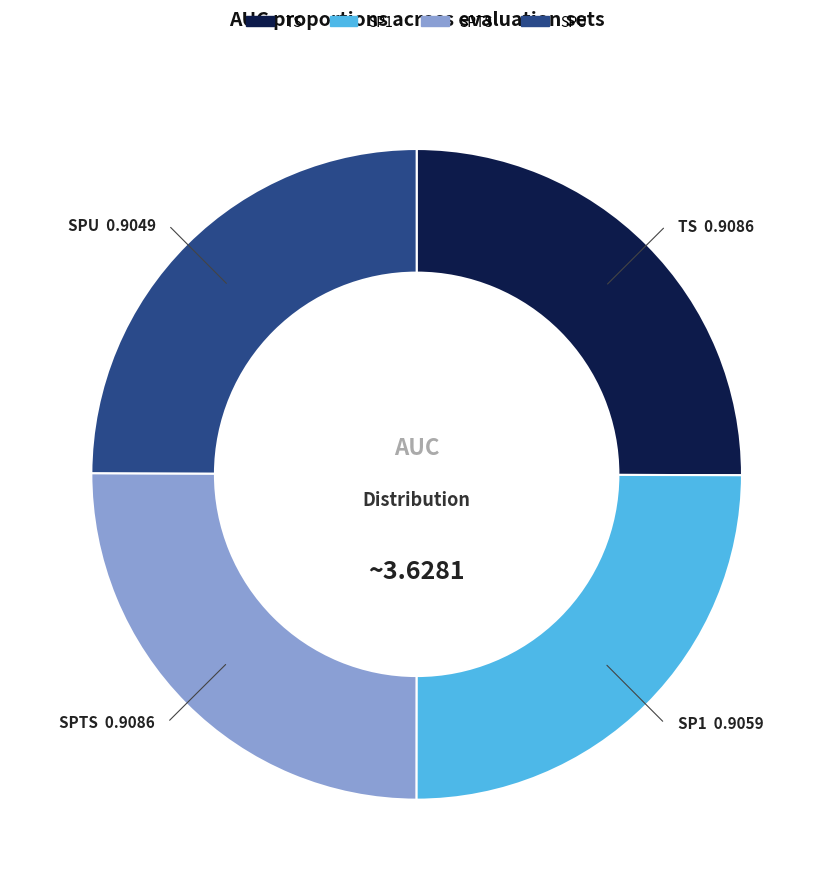

Does TS represent more than half of the total?

No